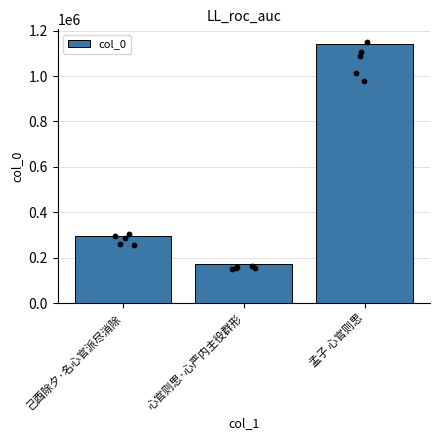

Between 孟子 心官则思 and 心官则思·心严内主役群形, which is larger?

孟子 心官则思